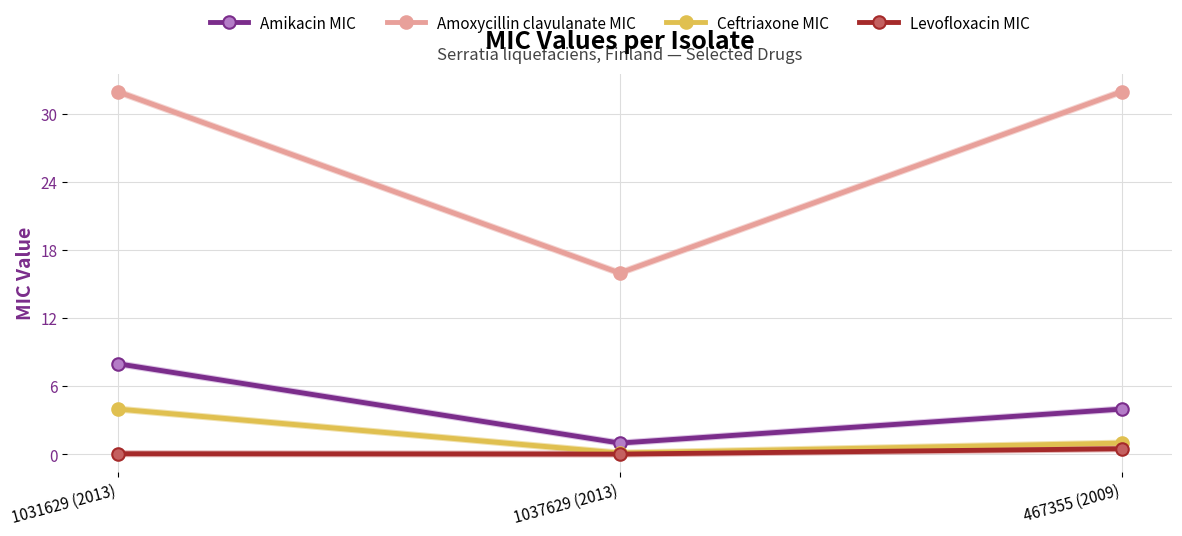

Rank the series at 467355 (2009) from lowest to highest value.

Levofloxacin MIC, Ceftriaxone MIC, Amikacin MIC, Amoxycillin clavulanate MIC